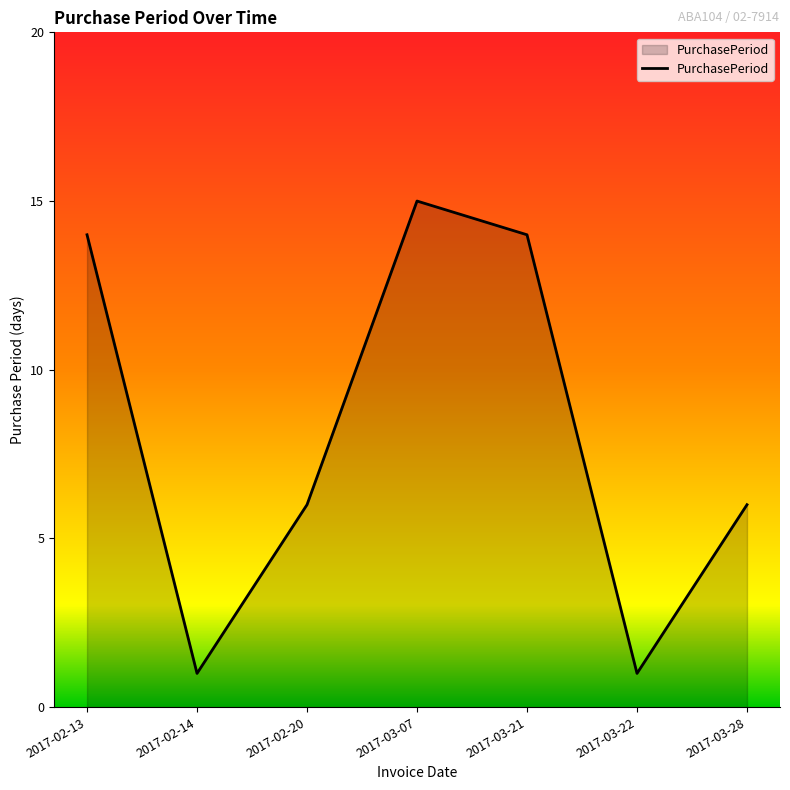

How many lines are shown in the chart?

1